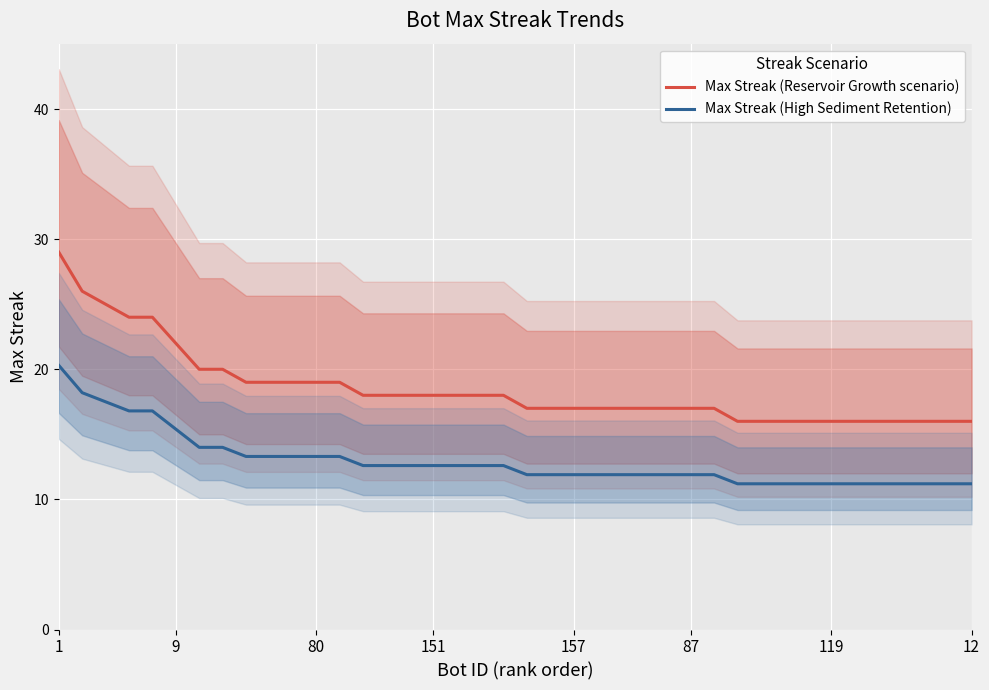

True or false: Max Streak (Reservoir Growth scenario) and Max Streak (High Sediment Retention) cross at least once.

False